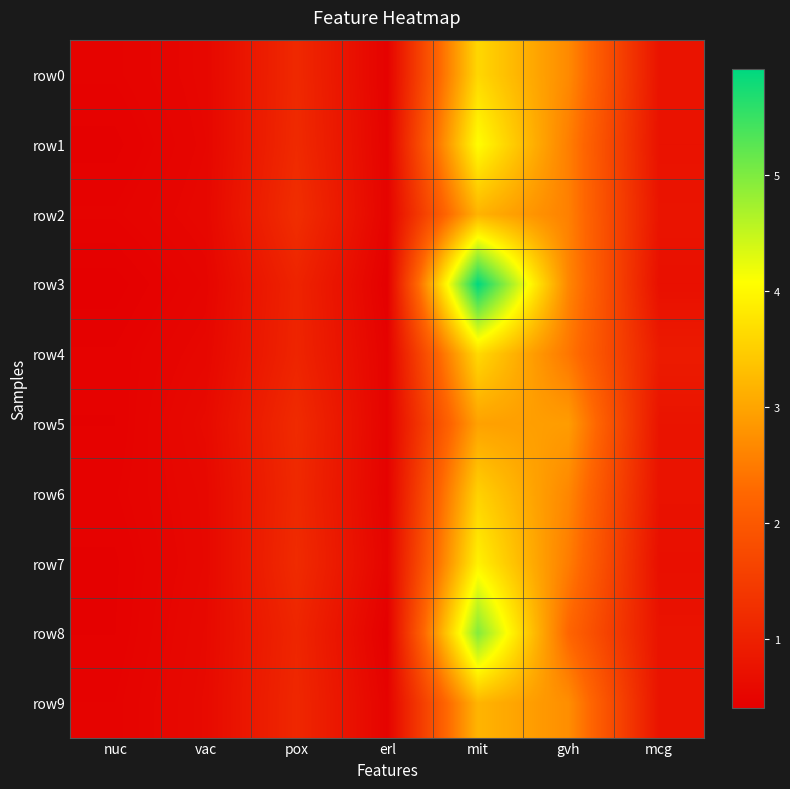

Which category has the highest value across all series?

mit